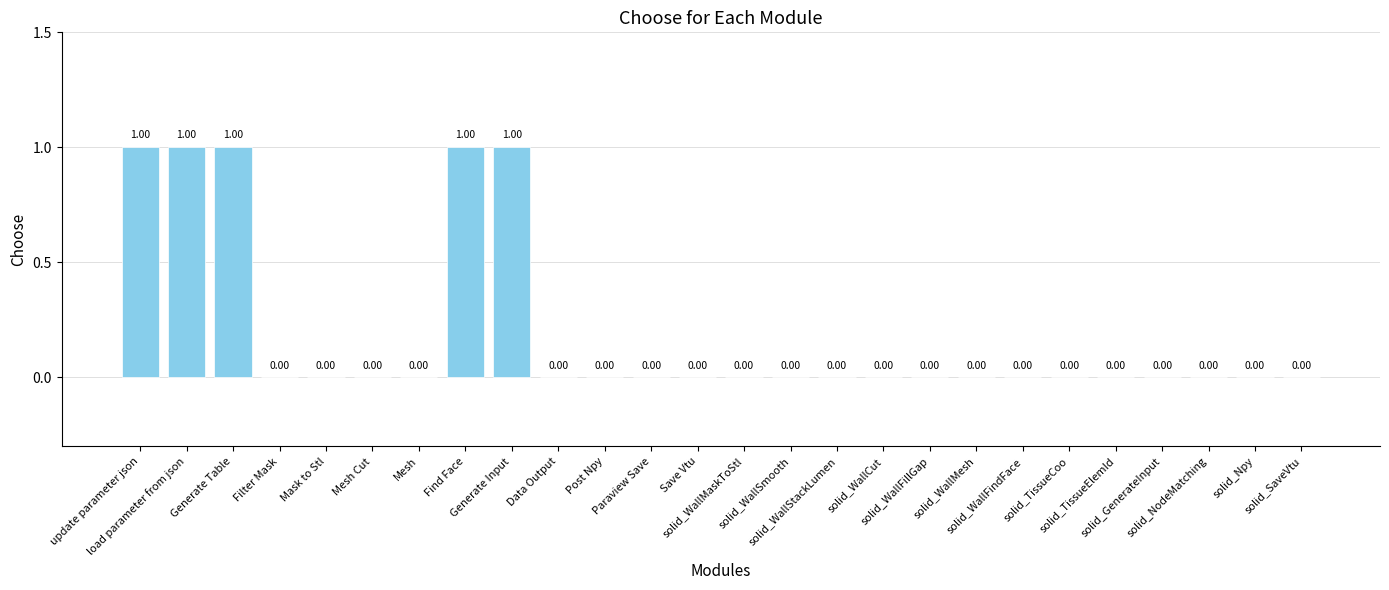

Are the bars horizontal?

No